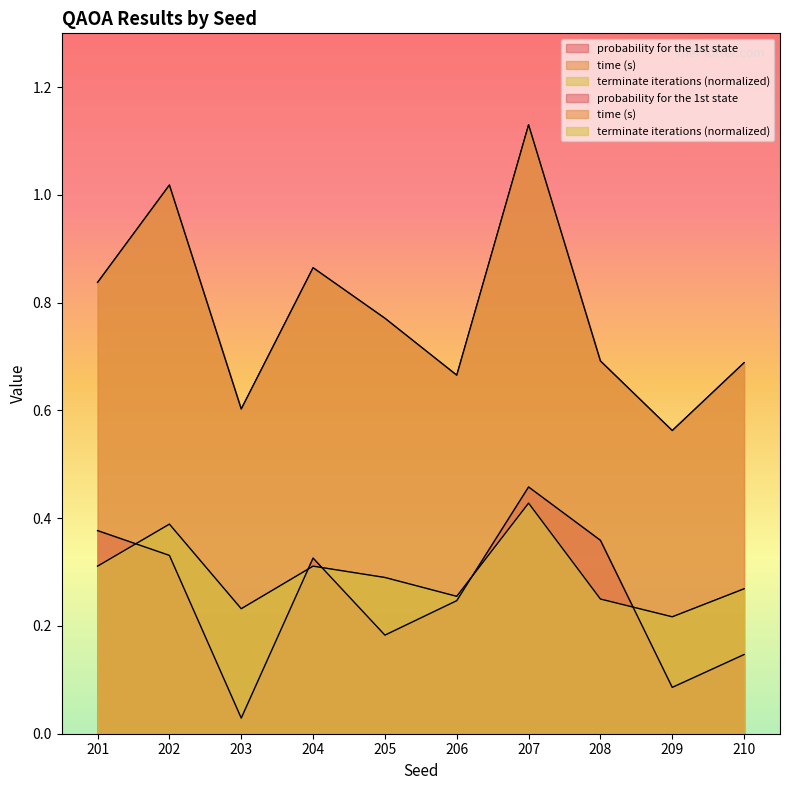

True or false: time (s) has a value of 0.4 at 209.

False